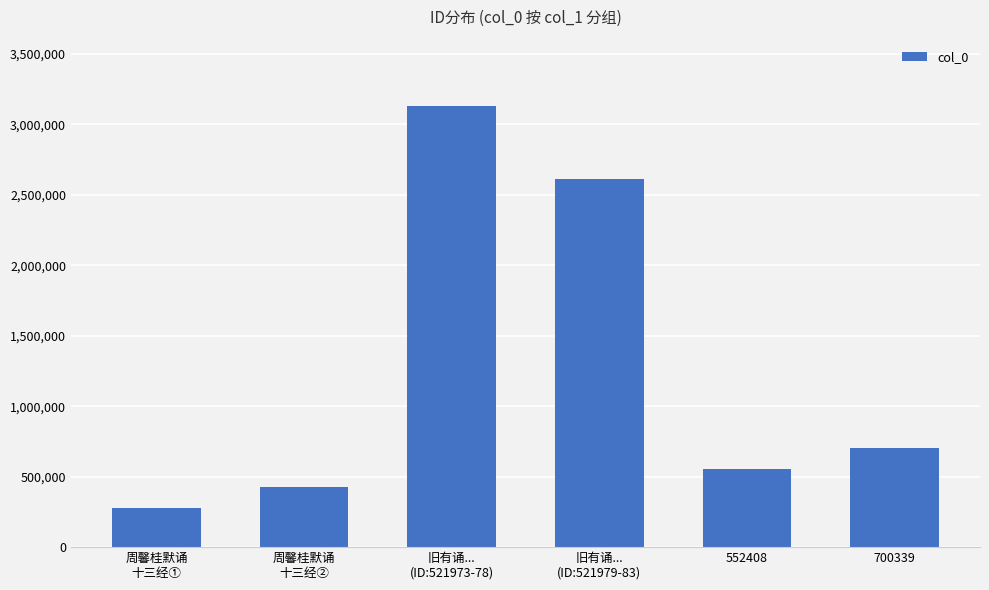

What is the sum of all values?

7698661